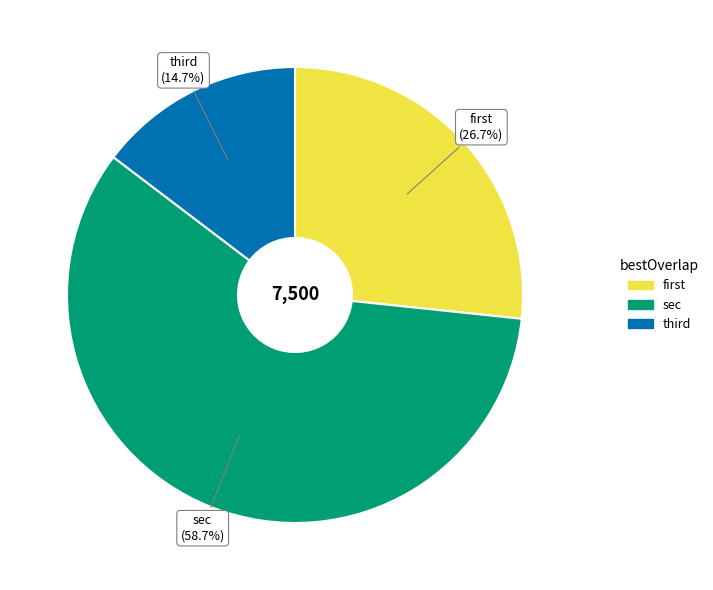

What is the smallest slice in the pie chart?

third